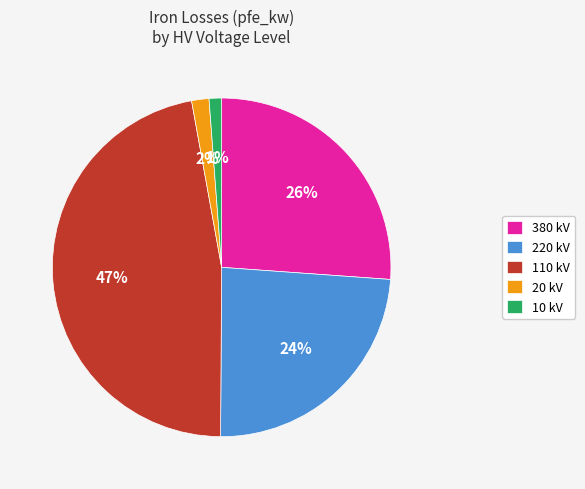

Combined, do 110 kV and 380 kV account for over 50%?

Yes